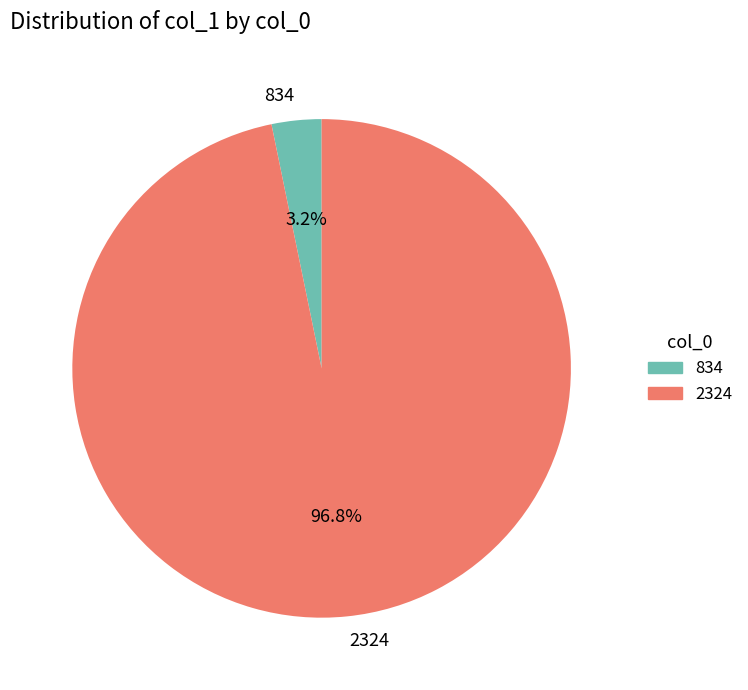

The 834 slice represents 9% of the pie. True or false?

False